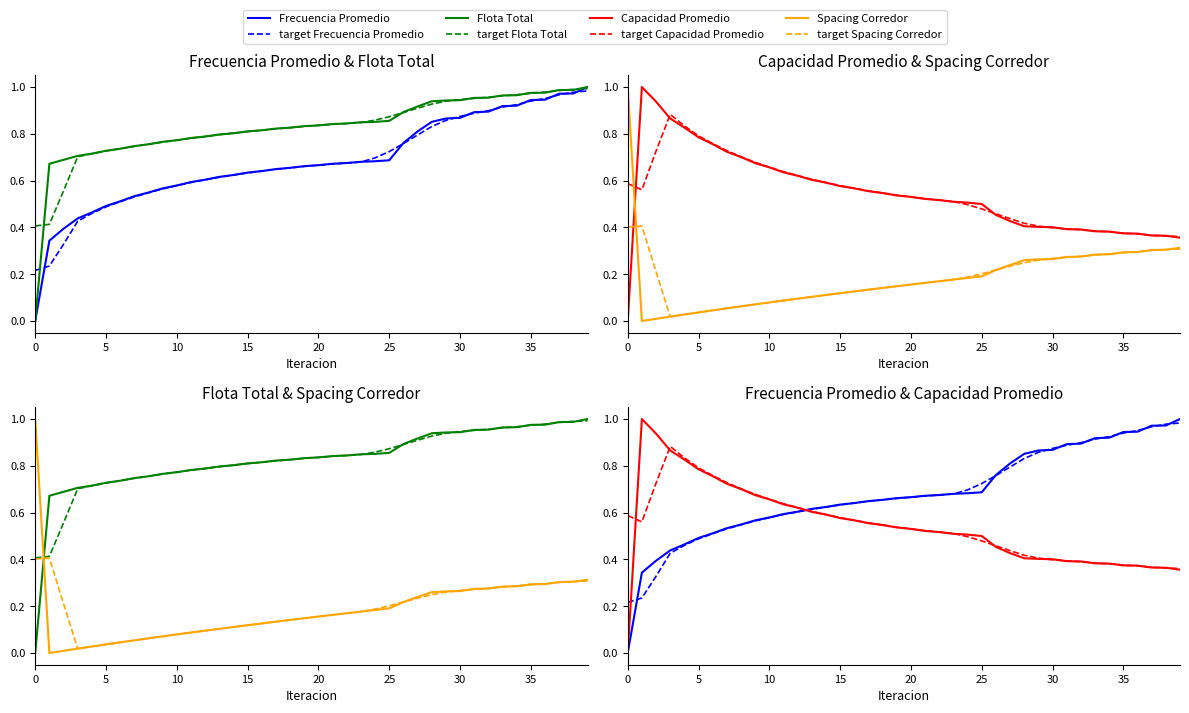

At which category is the sum across all series the highest?

39